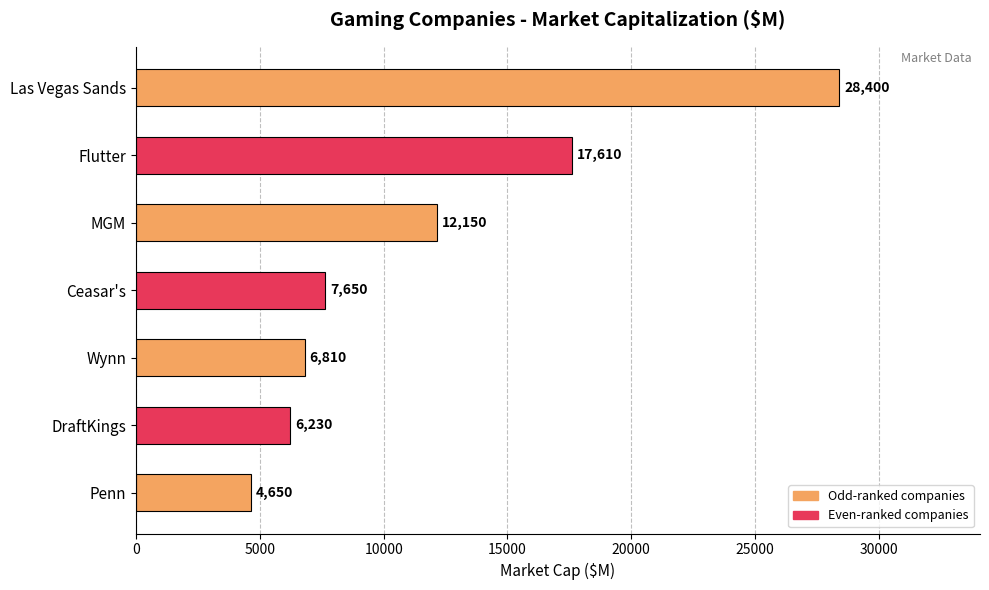

Reading top to bottom, transcribe all the data shown in this chart.

28400	17610	12150	7650	6810	6230	4650